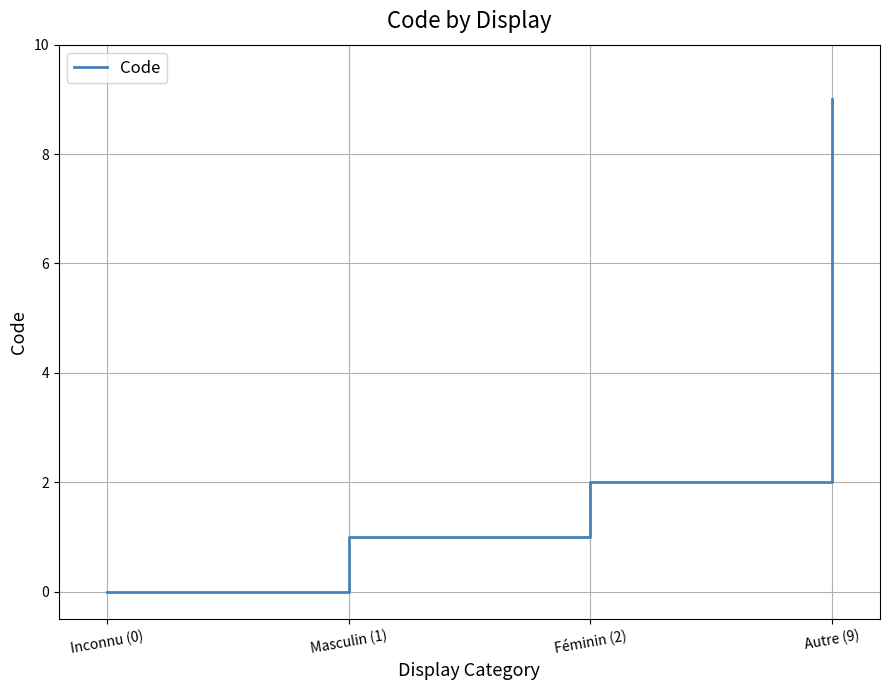

The chart shows a value of 9 at Autre (9). True or false?

True